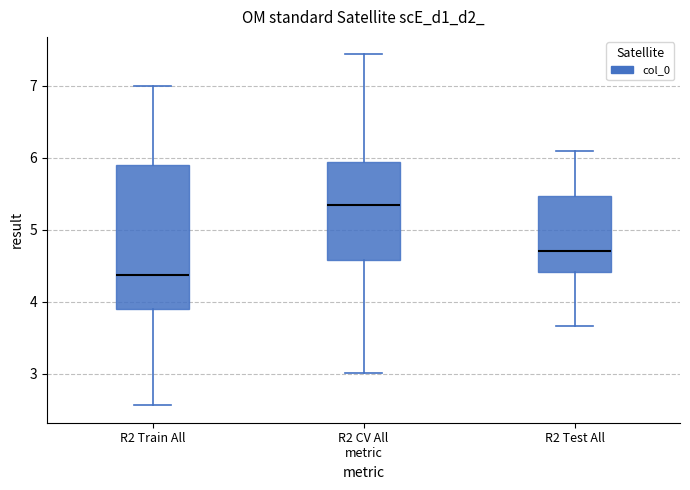

Where does the lower whisker of the box for R2 CV All metric end on the y-axis? The values are not printed on the chart, so give them approximately, as read against the axis.

3.0